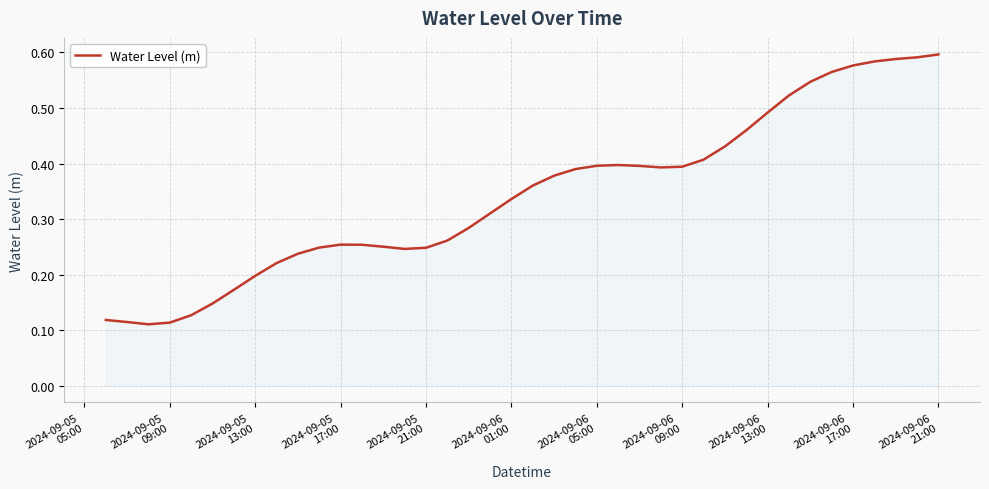

Does the chart have visible grid lines?

Yes